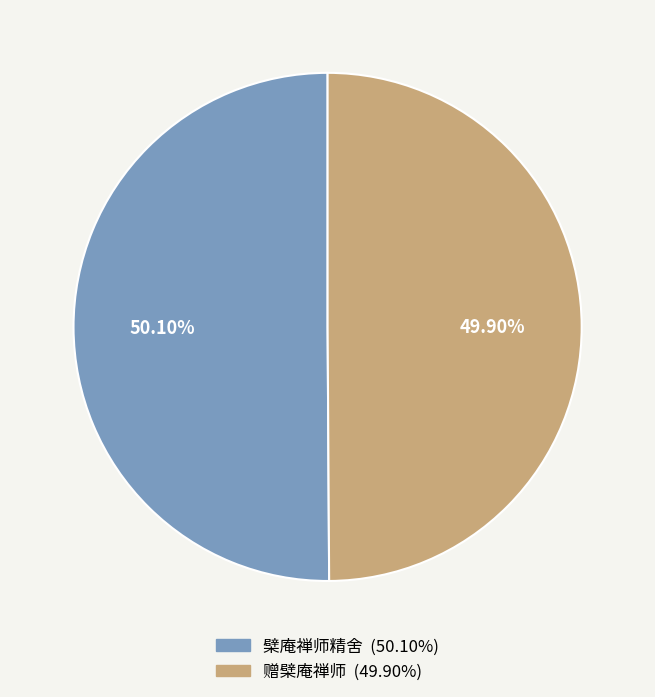

What percentage do 檗庵禅师精舍 and 赠檗庵禅师 together represent?

100.0%